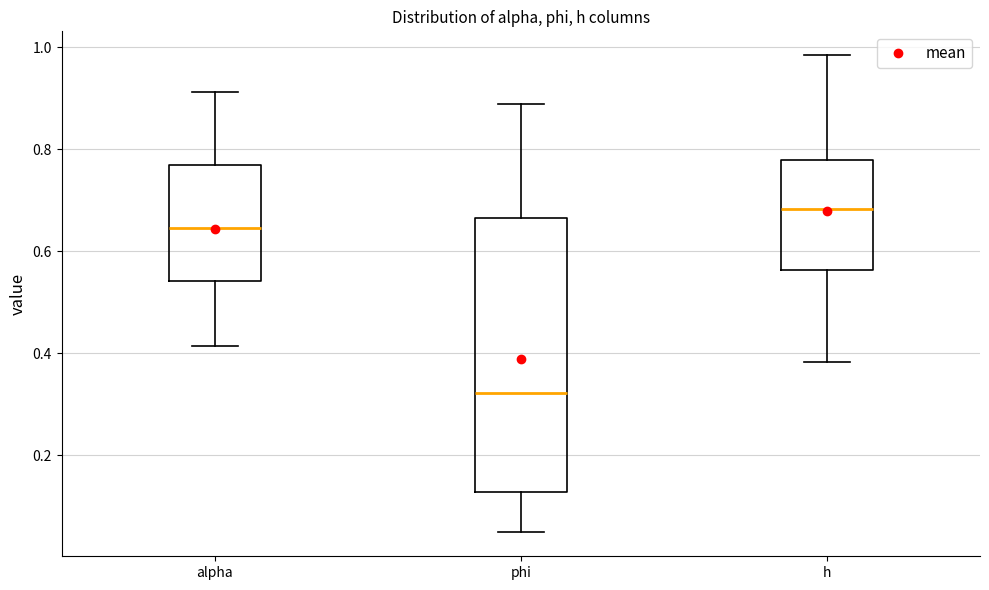

Reading left to right, transcribe this box plot: for each box, give where its median line is, the range the box spans, and where its two whiskers end, as read against the y-axis. The values are not printed on the chart, so give them approximately, as read against the axis.

alpha: median 0.64, box 0.54 to 0.76, whiskers 0.42 to 0.92
phi: median 0.32, box 0.12 to 0.66, whiskers 0.04 to 0.88
h: median 0.68, box 0.56 to 0.78, whiskers 0.38 to 0.98